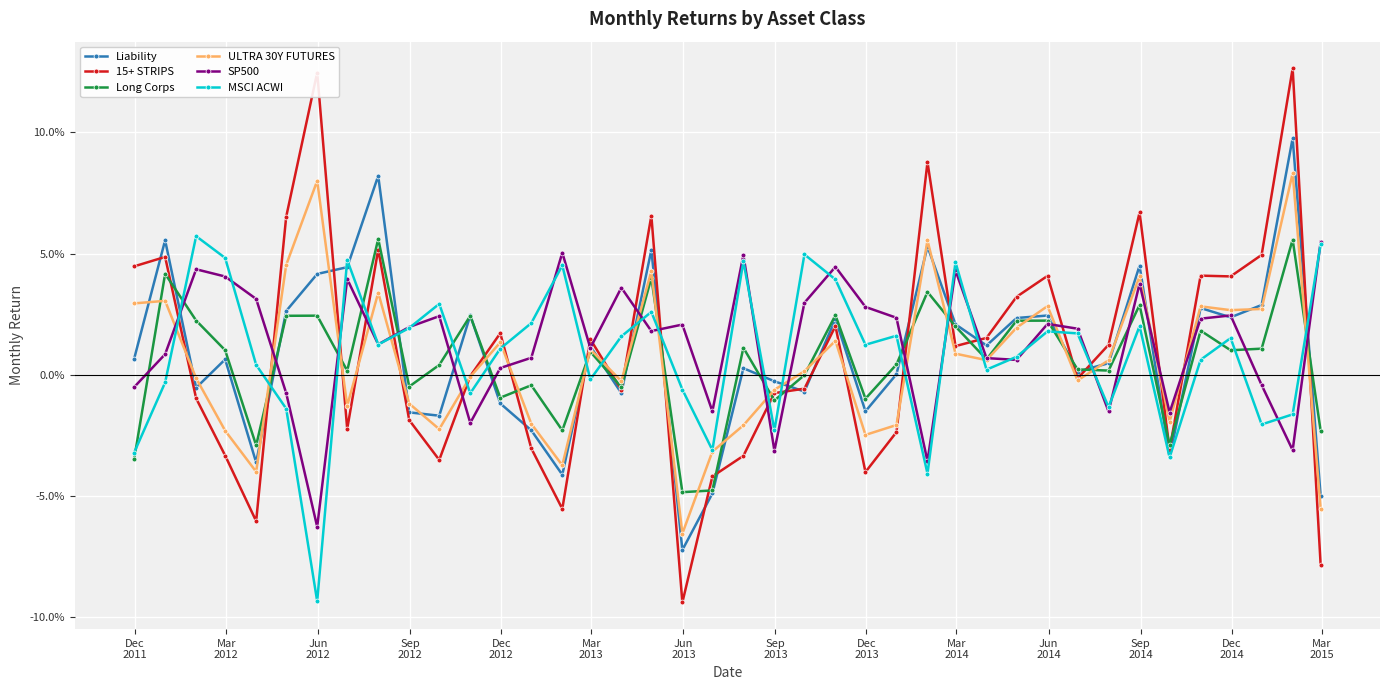

Is this an area chart (filled region under the line)?

No